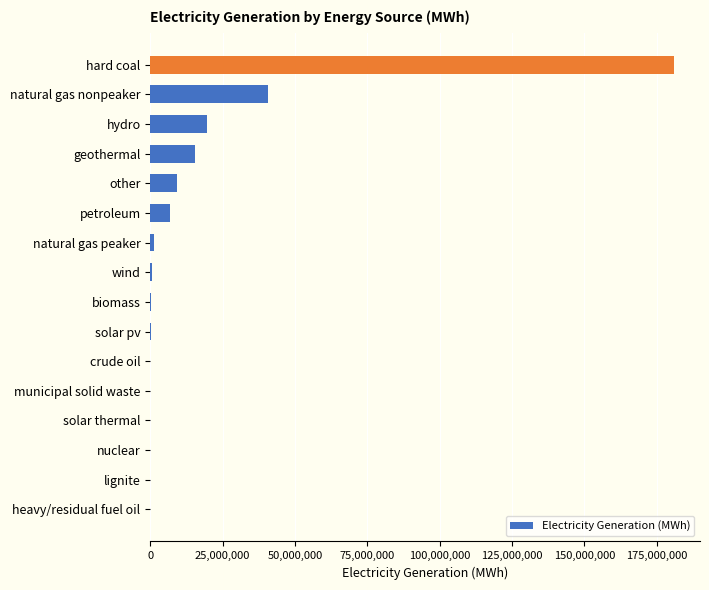

Which label corresponds to the largest value in the chart?

hard coal